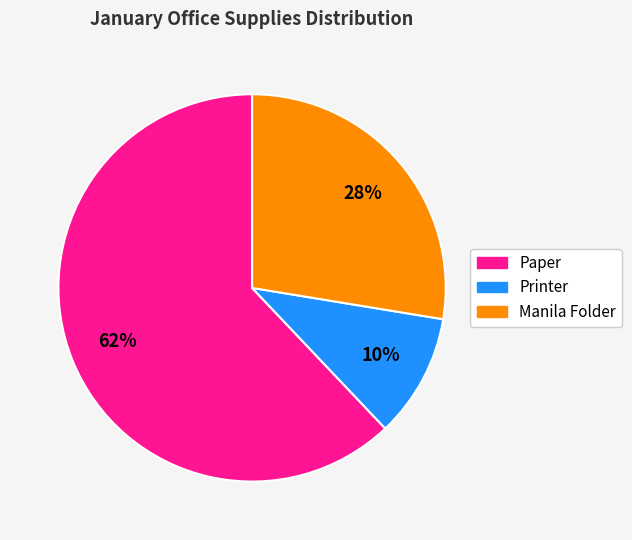

Do Paper and Manila Folder together represent more than half of the pie?

Yes